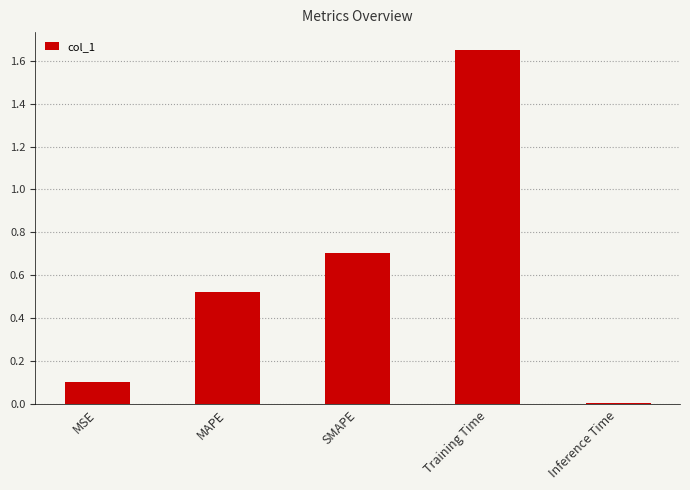

What is the label of the 5th bar from the right?

MSE